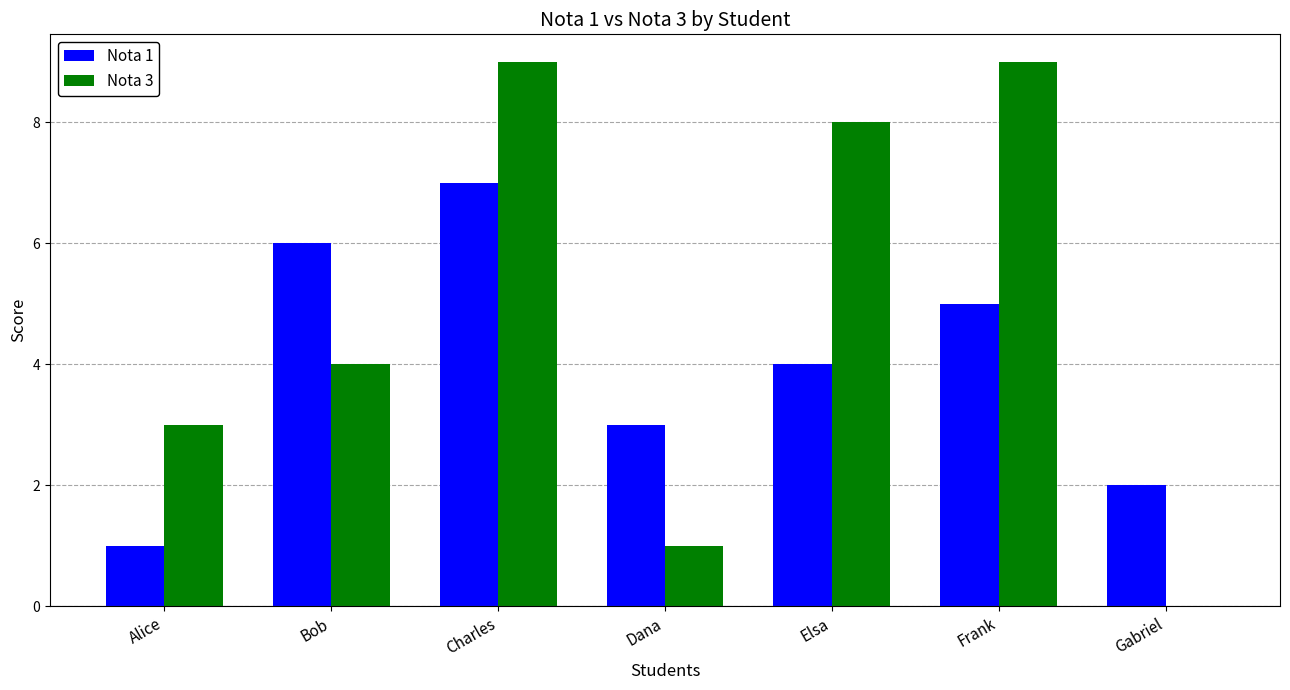

What is the approximate value of Nota 3 at Bob?

4